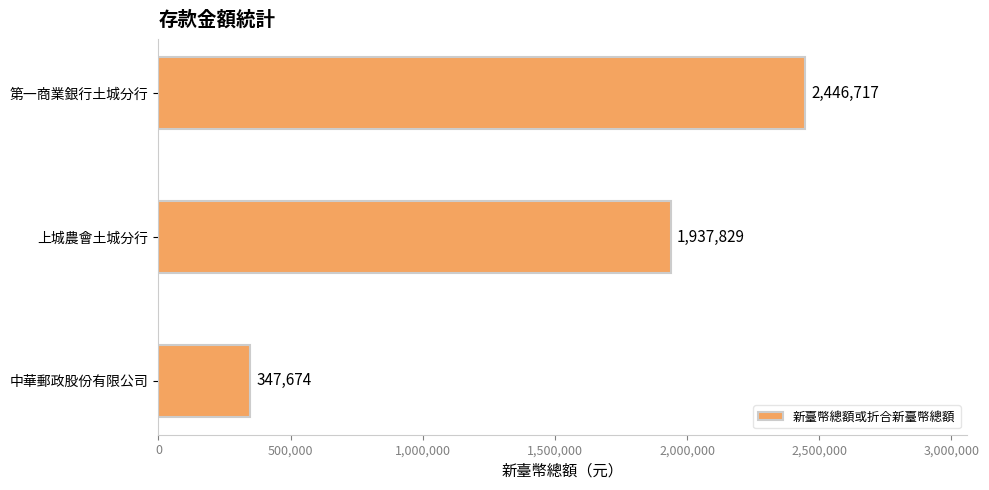

What is the sum of all values?

4732220